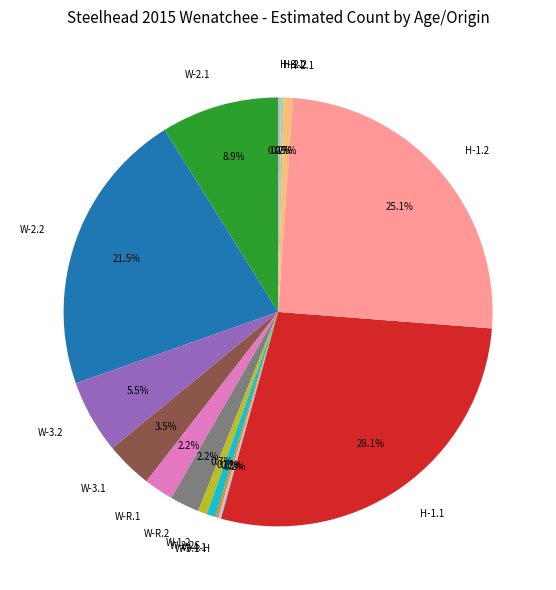

Approximately how many times larger is the value at W-R.2 compared to W-3.2?

0.4